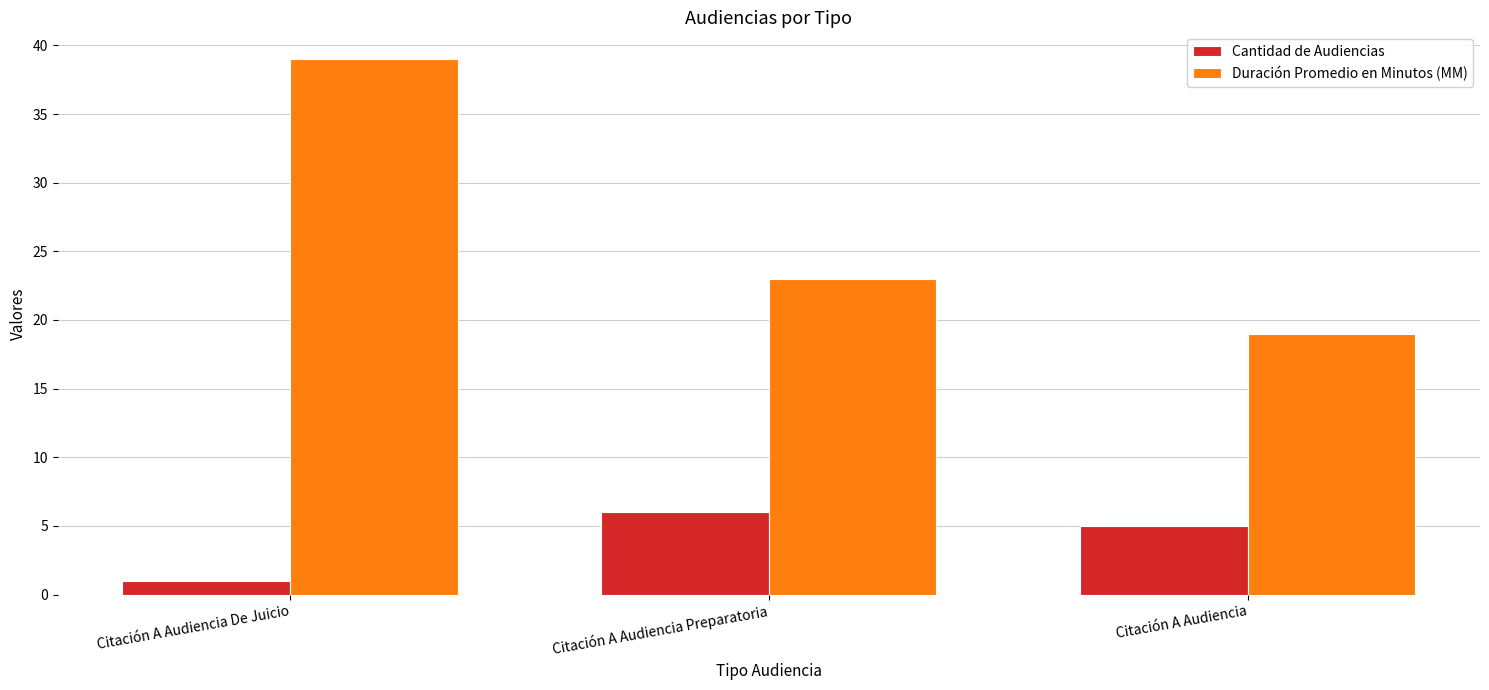

Which category has the highest value across all series?

Citación A Audiencia De Juicio